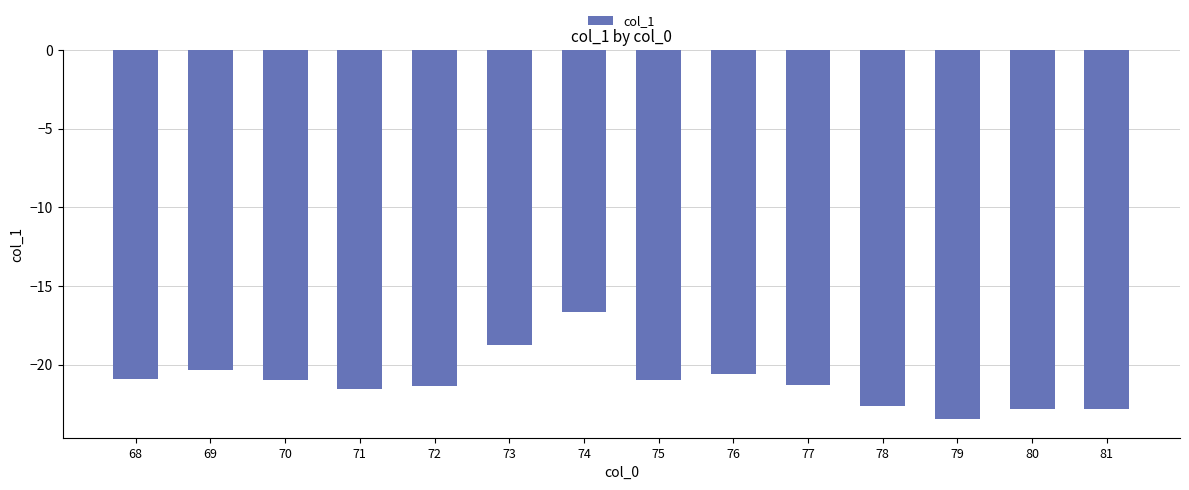

What is the sum of the values at 80 and 79?

-46.3